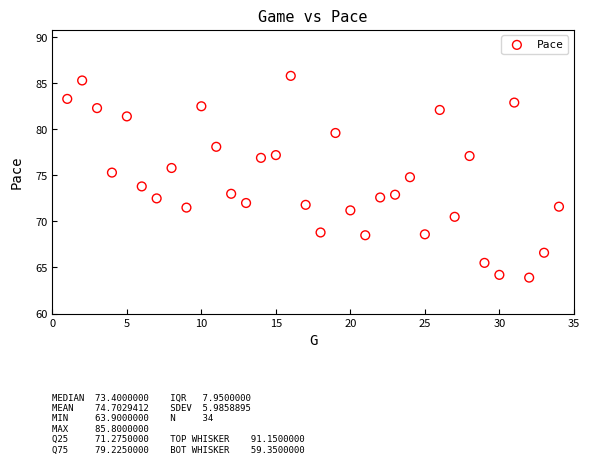

What is the range of Y values (max minus min)?

21.9